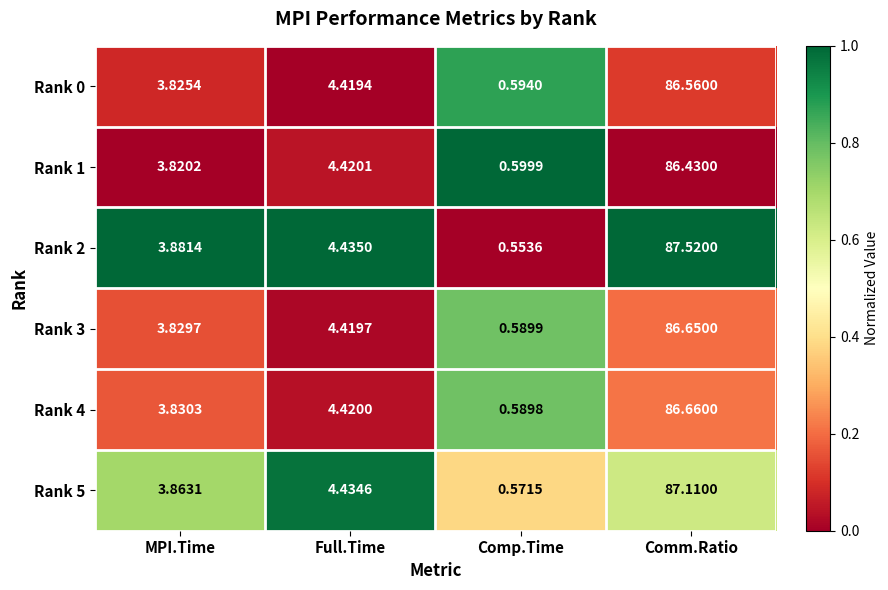

Where is Rank 5 nearest to the value 43?

Full.Time